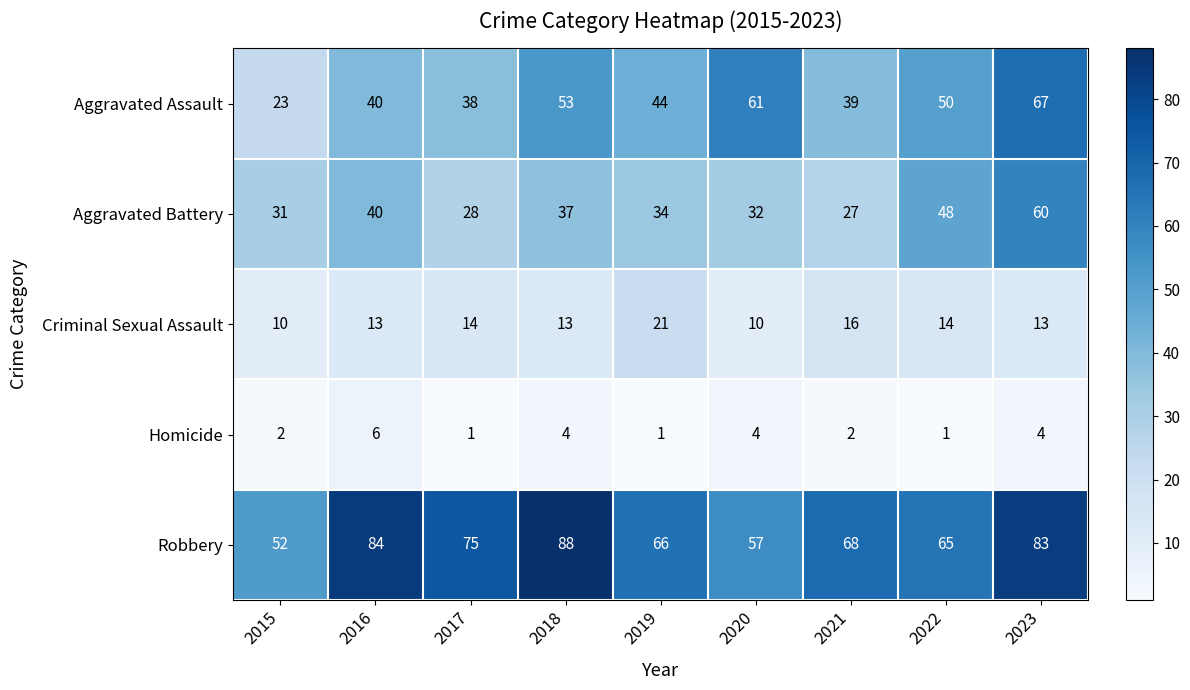

What is the total value across all series at 2018?

195